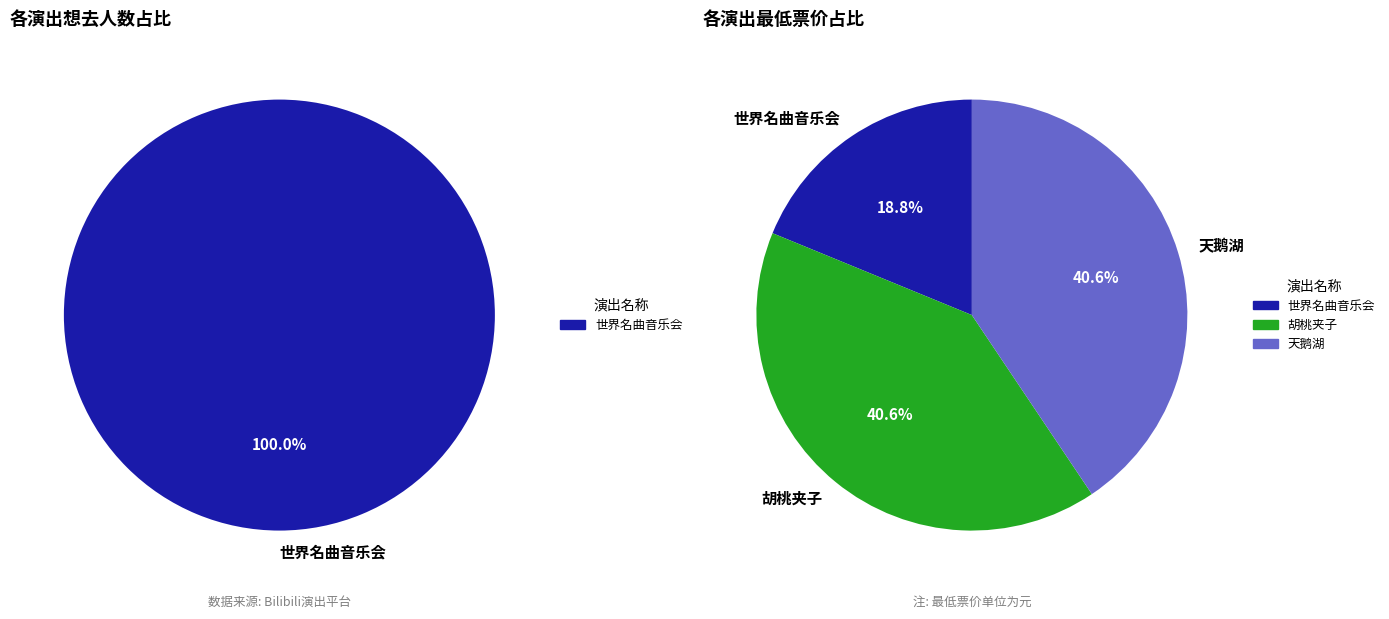

To the nearest percent, what is the combined percentage of 南宁·浪漫古典·百年经典世界名曲音乐会 and 南宁·限时6折|俄罗斯圣彼得堡古典芭蕾舞剧院《天鹅湖》?

59%